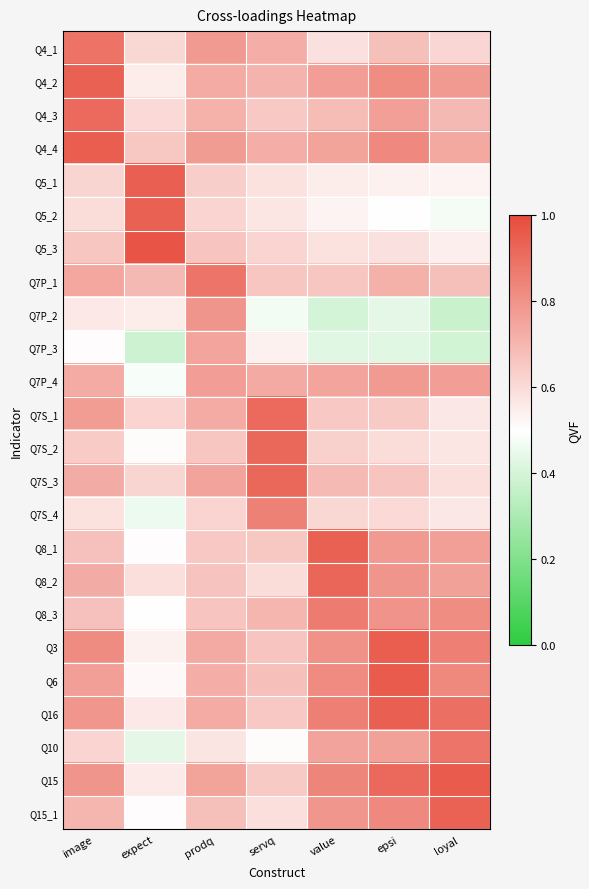

How many distinct data groups are displayed?

24